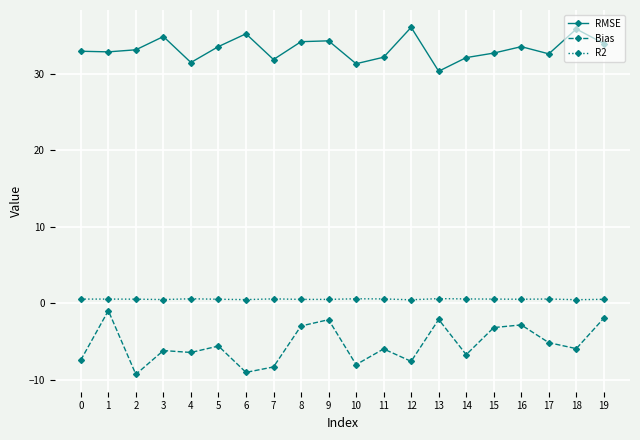

What is the value of the RMSE point at the 13th from the left?

36.0